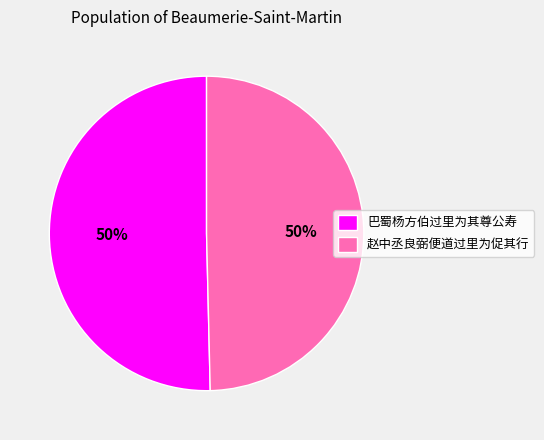

How many segments does this pie chart have?

2